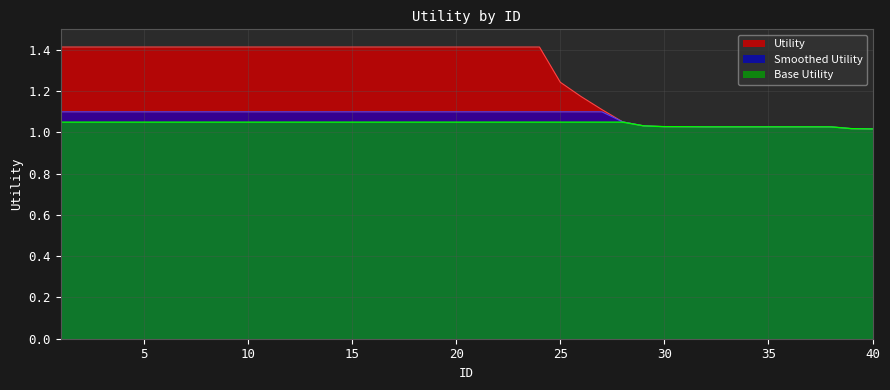

Reading left to right, what are all the values shown in this chart?

1=1.4	2=1.4	3=1.4	4=1.4	5=1.4	6=1.4	7=1.4	8=1.4	9=1.4	10=1.4	11=1.4	12=1.4	13=1.4	14=1.4	15=1.4	16=1.4	17=1.4	18=1.4	19=1.4	20=1.4	21=1.4	22=1.4	23=1.4	24=1.4	25=1.2	26=1.2	27=1.1	28=1.1	29=1.0	30=1.0	31=1.0	32=1.0	33=1.0	34=1.0	35=1.0	36=1.0	37=1.0	38=1.0	39=1.0	40=1.0